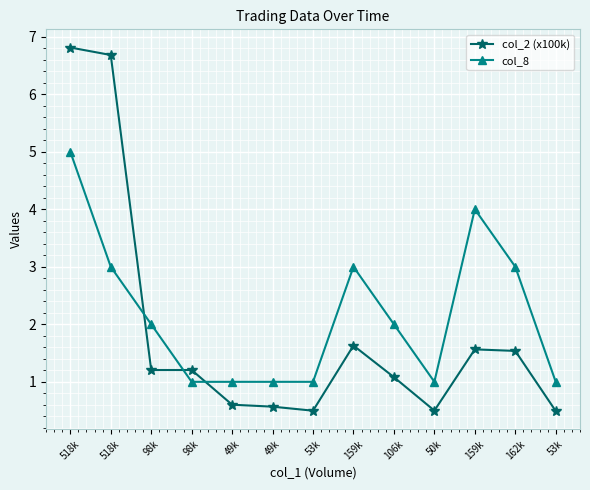

What is the greatest value displayed?

6.8